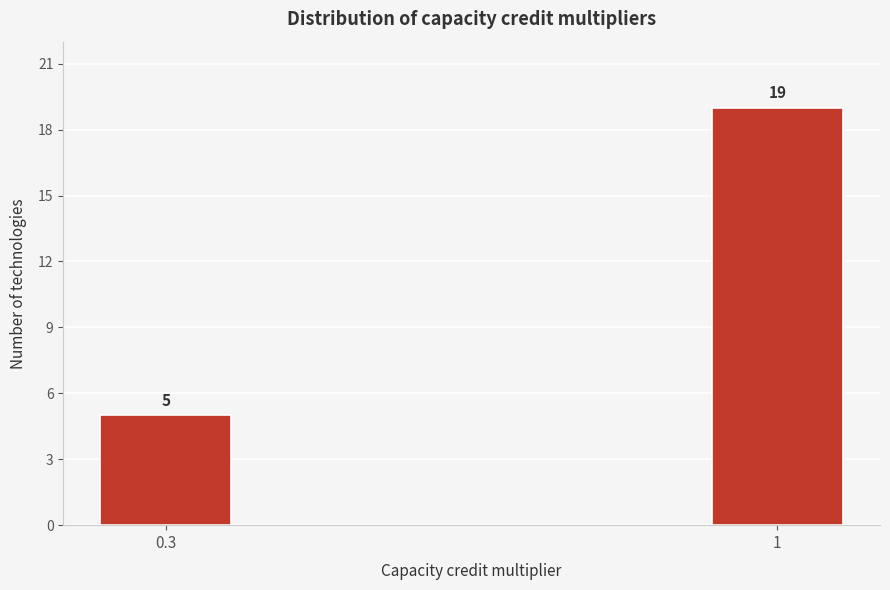

Reading left to right, transcribe all the data shown in this chart.

0.3=5	1=19